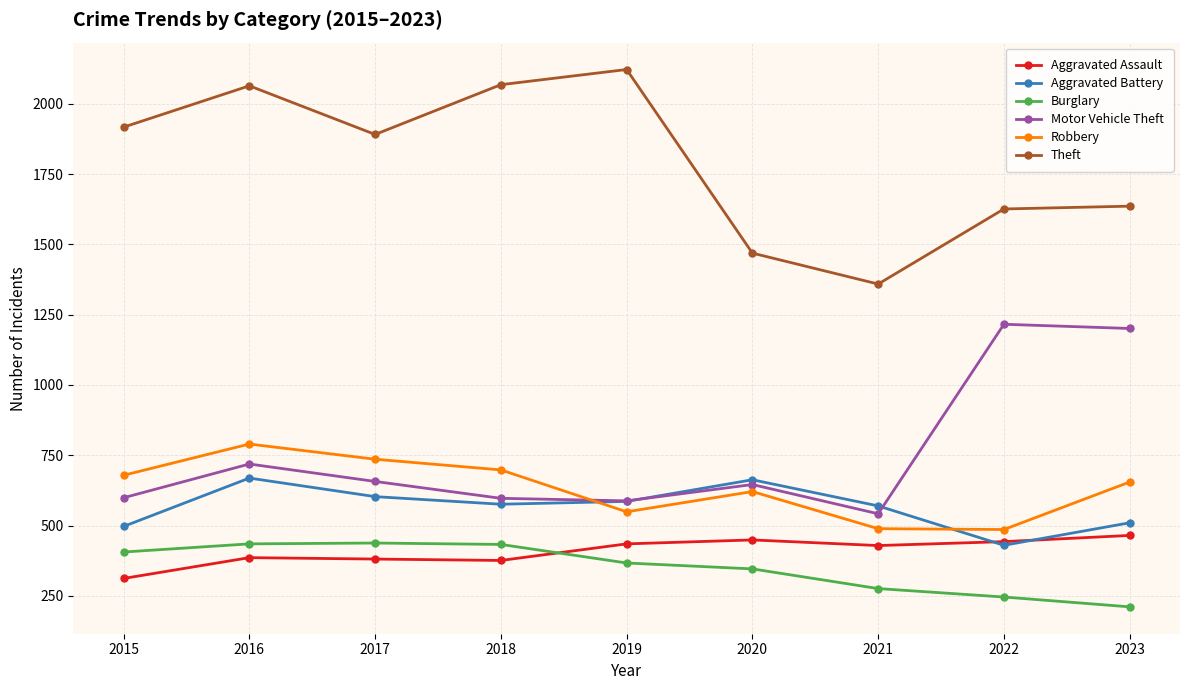

Which category has the highest value across all series?

2019